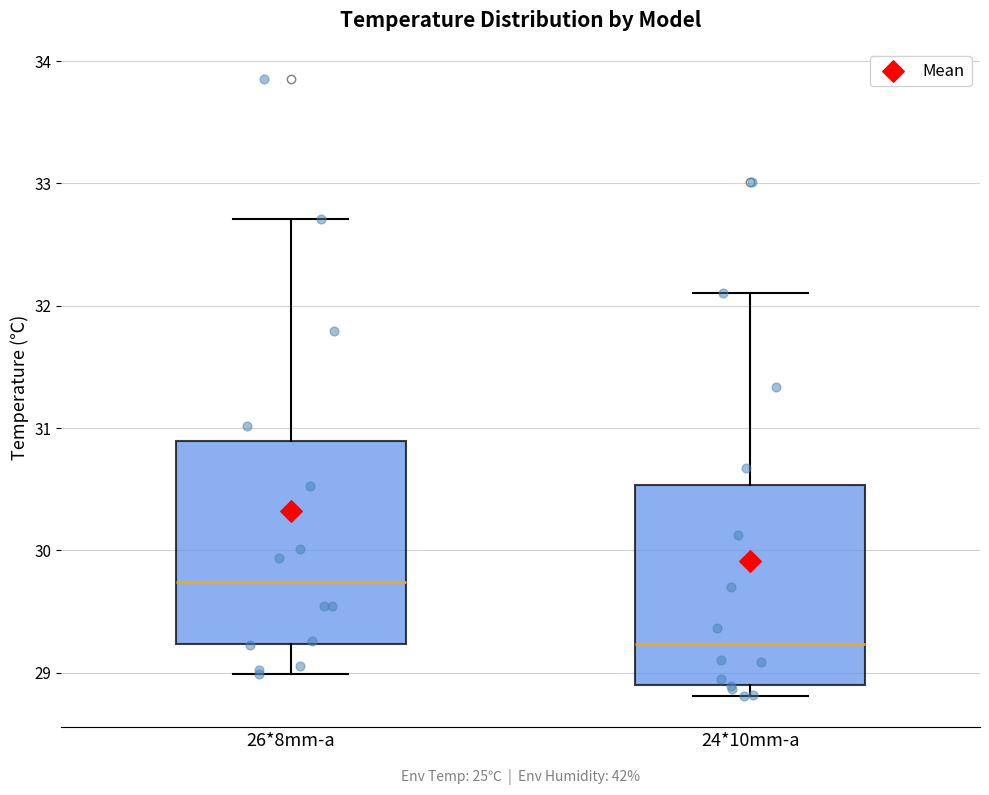

Where is the upper edge of the box for 26*8mm-a on the y-axis? The values are not printed on the chart, so give them approximately, as read against the axis.

30.9